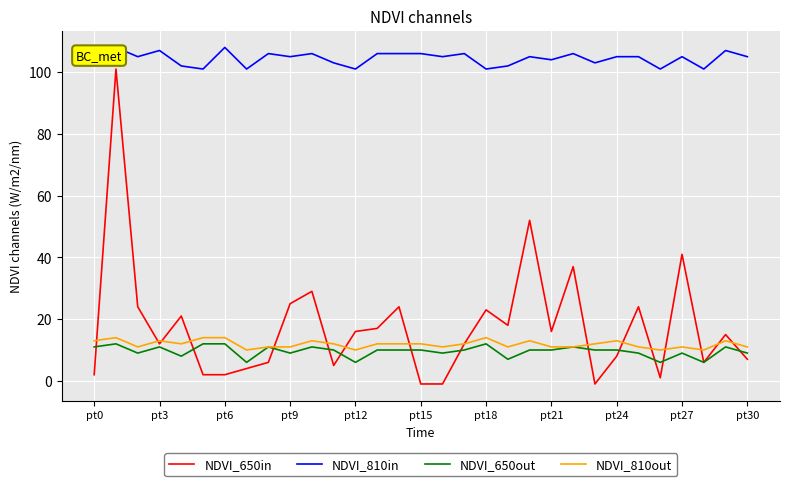

How many series are shown in this chart?

4